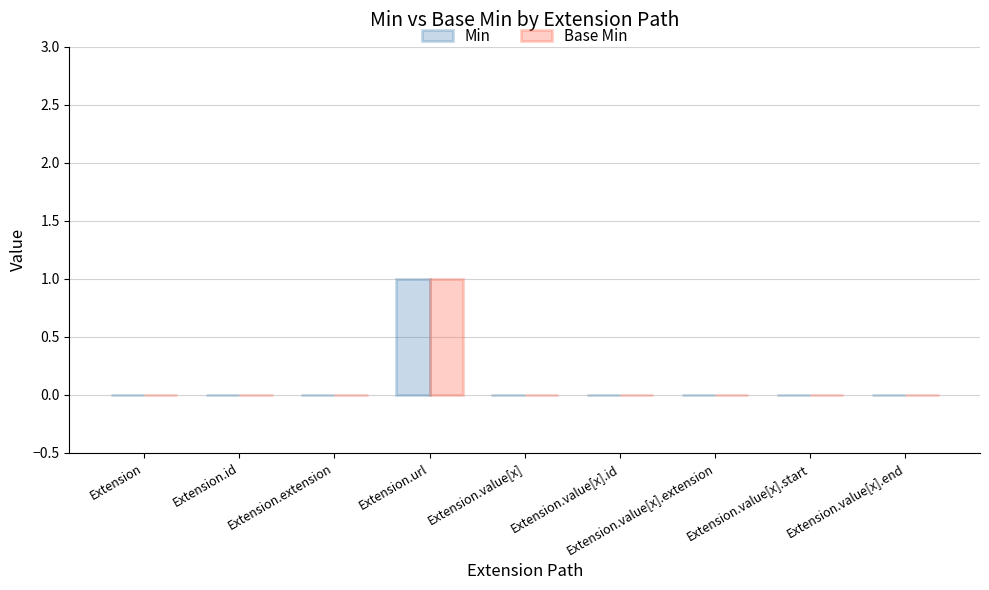

Count the number of categories in the chart.

9